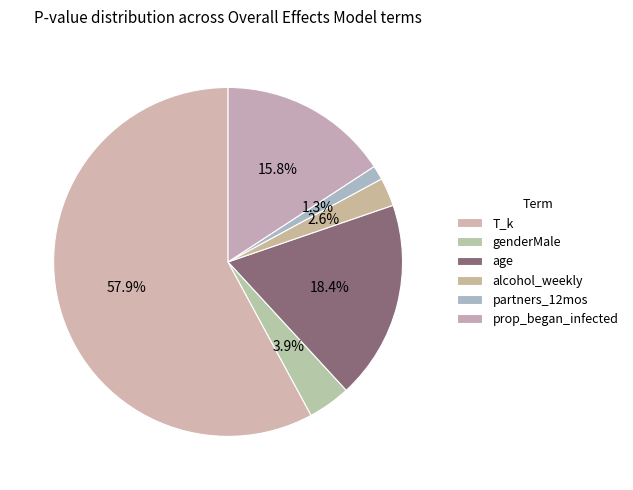

What percentage is the alcohol_weekly slice, to the nearest percent?

3%